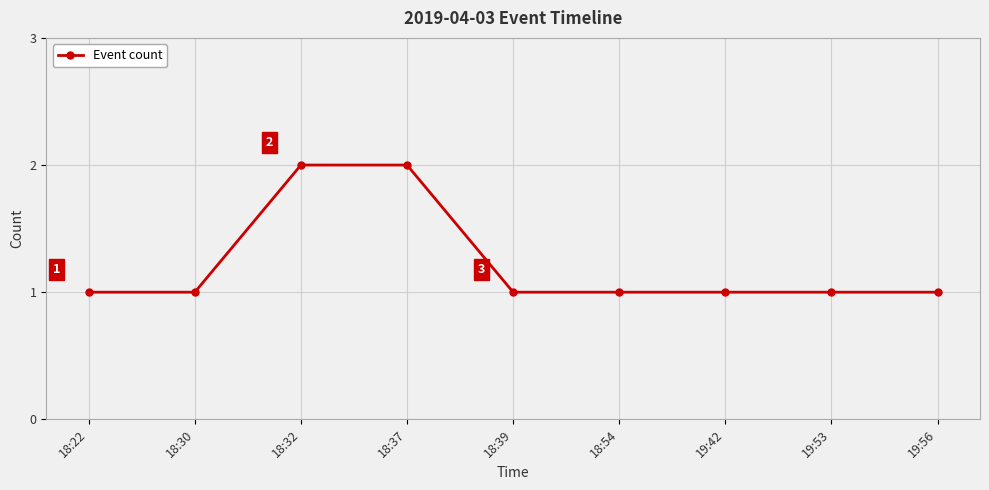

Count the values in the range 1 to 2.

9